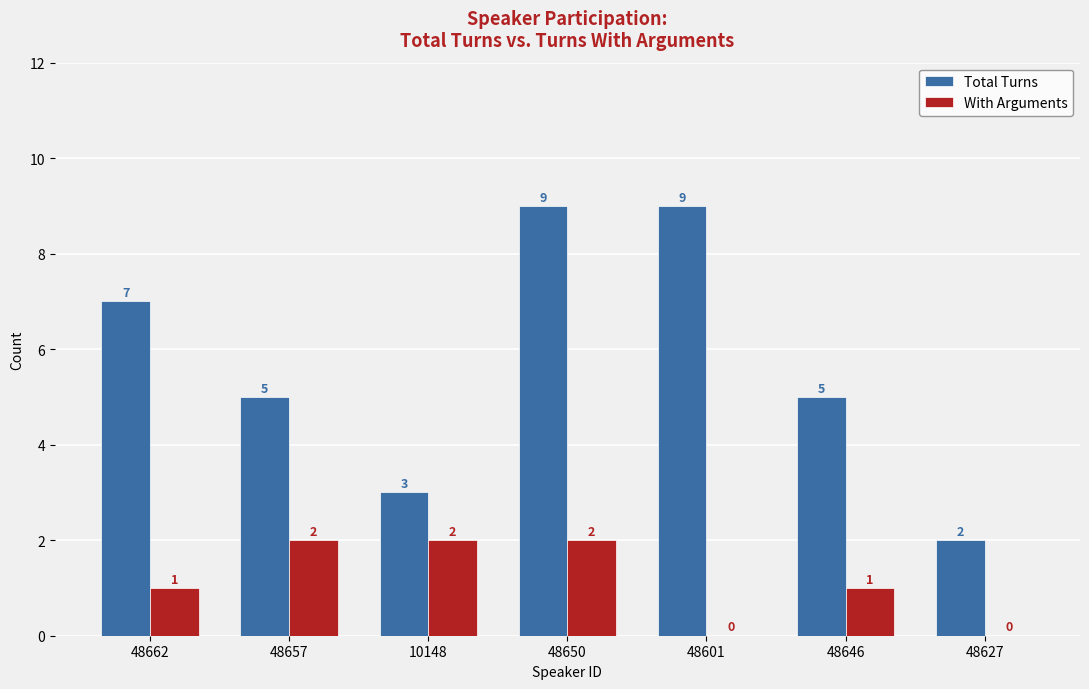

What is the total value across all series at 48657?

7